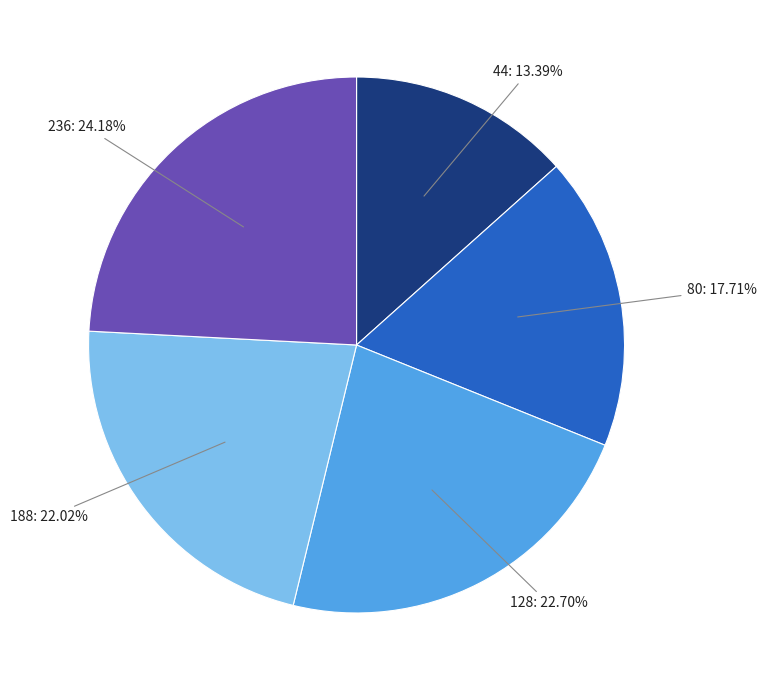

To the nearest percent, what is the average slice percentage?

20%